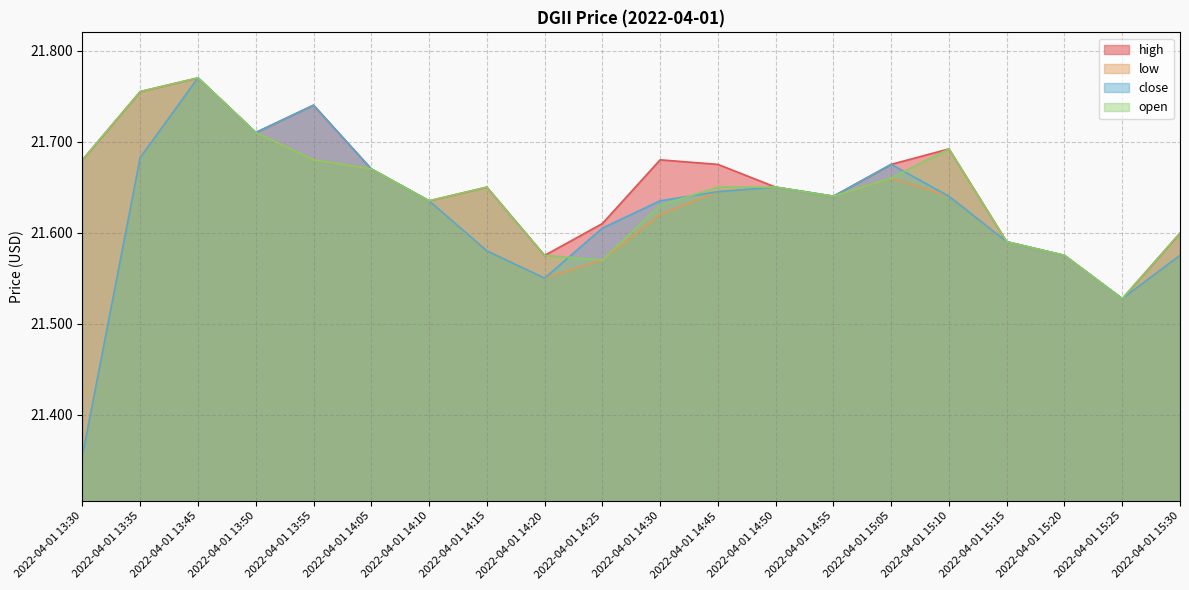

At which category does the chart reach its peak across all series?

2022-04-01 13:45